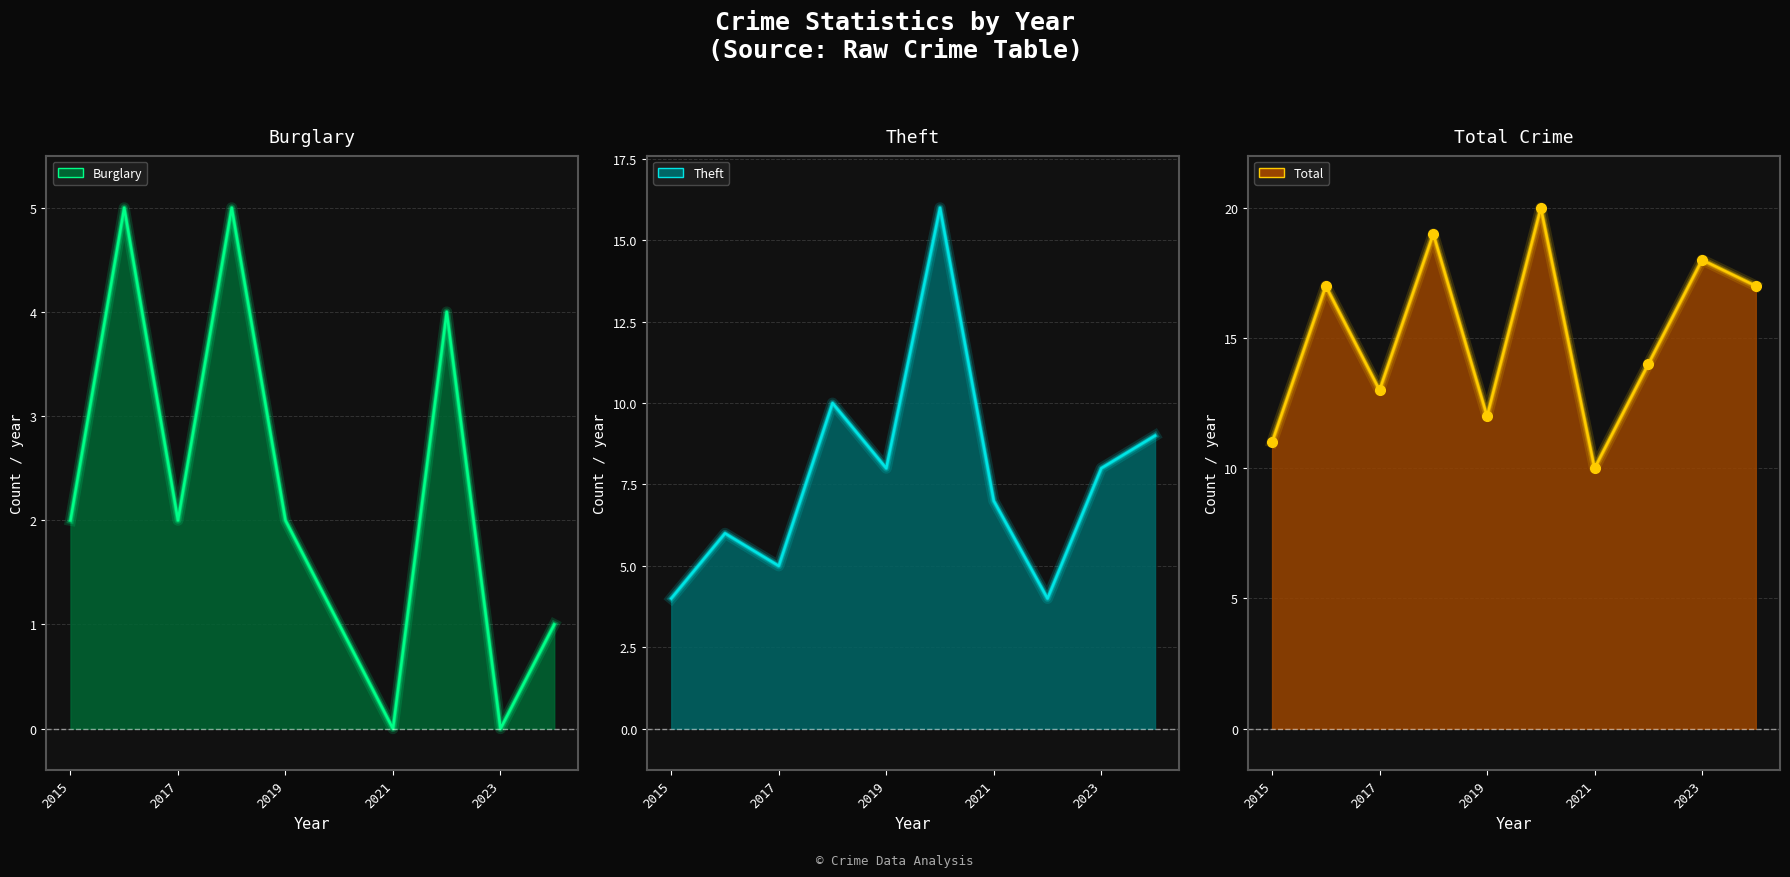

What is the greatest value displayed?

20